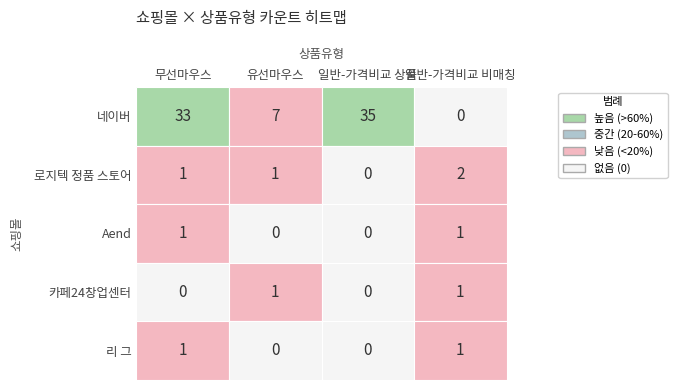

Which series has the largest total across all categories?

네이버